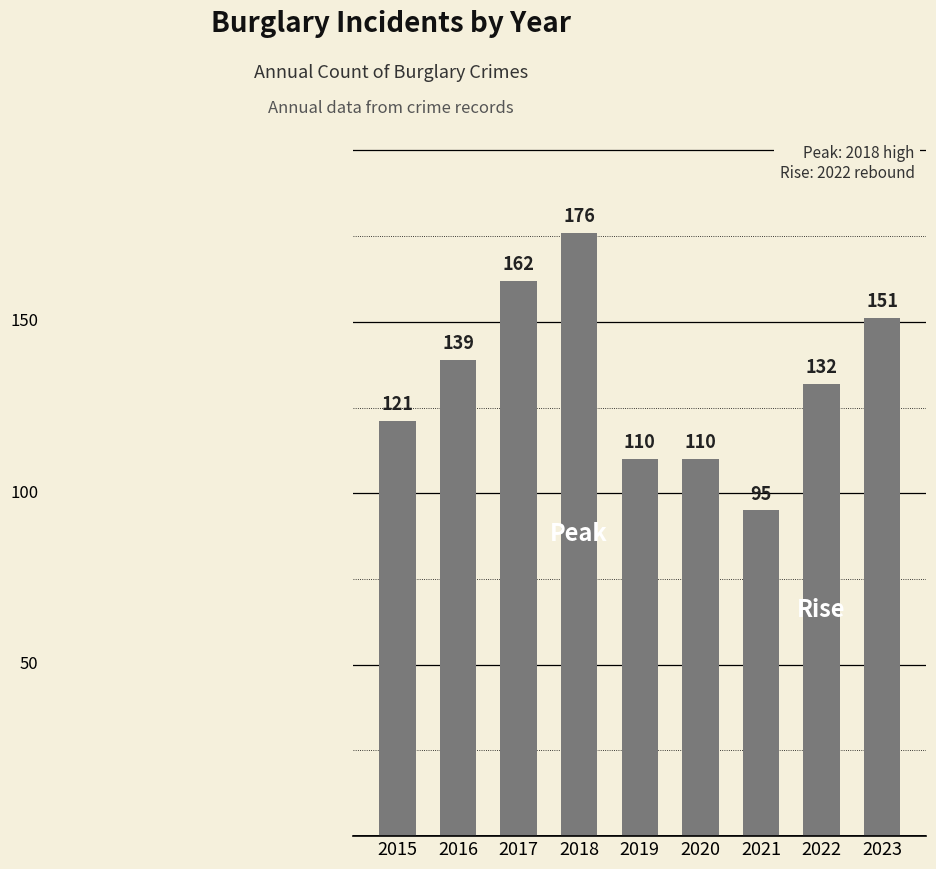

What is the greatest value displayed?

176